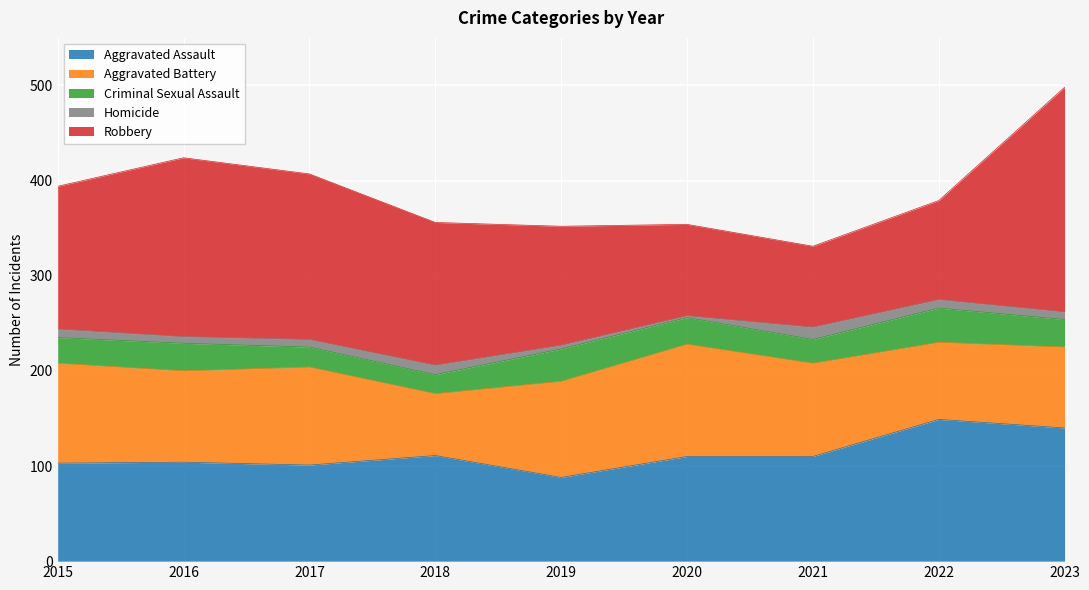

Which category has the lowest value across all series?

2020